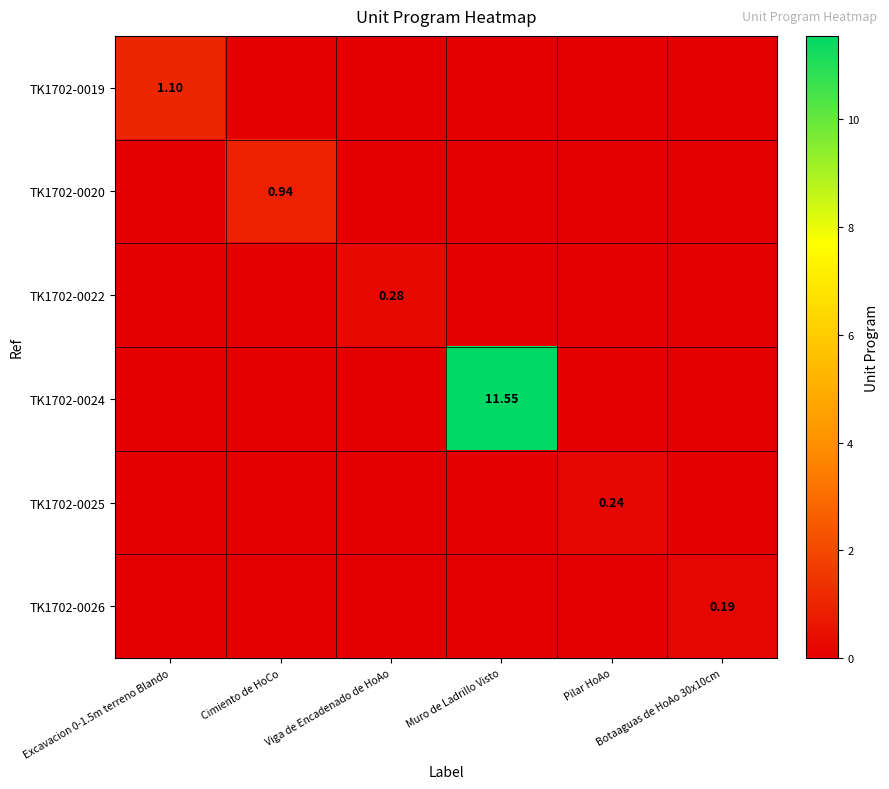

Is it true that TK1702-0019 equals -0.6 at Cimiento de HoCo?

False